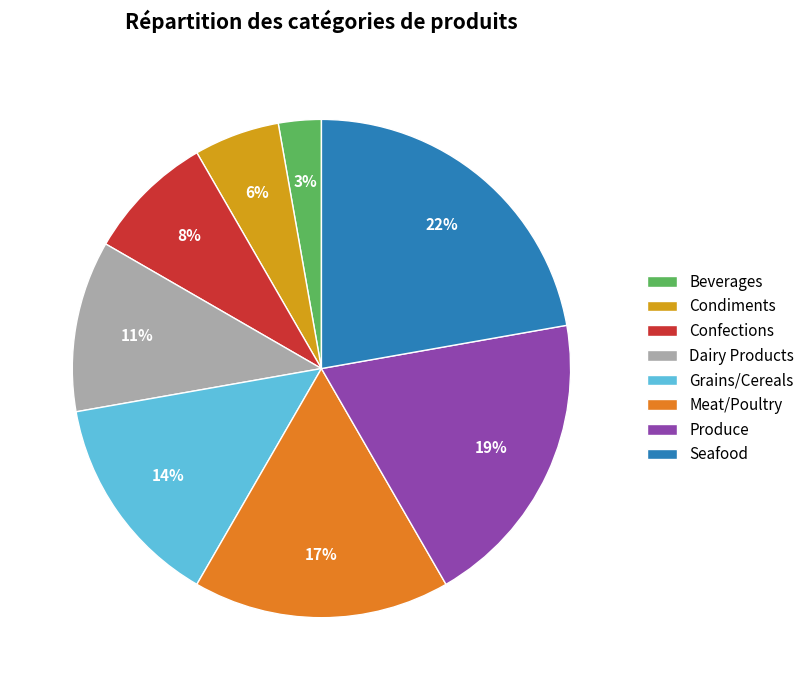

Which slice is the smallest?

Beverages